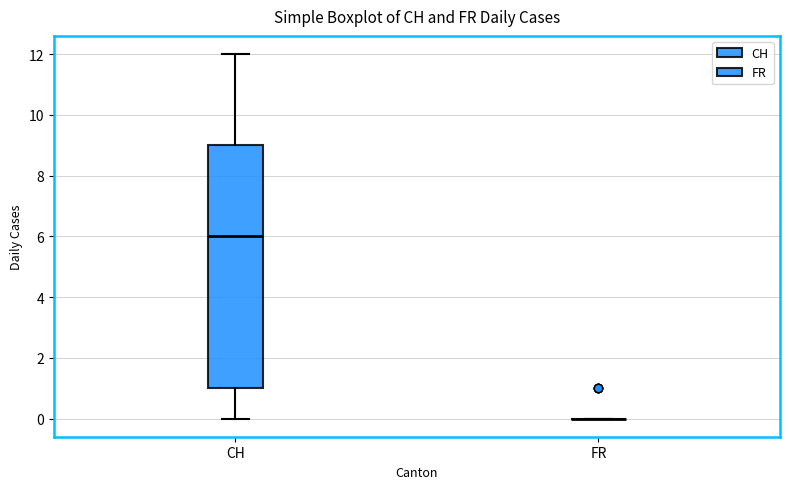

Reading left to right, read every box against the y-axis: the position of its median line, the range the box covers, and the ends of its whiskers. The values are not printed on the chart, so give them approximately, as read against the axis.

CH: median 6, box 1 to 9, whiskers 0 to 12
FR: box collapsed to a line at 0, whiskers 0 to 0